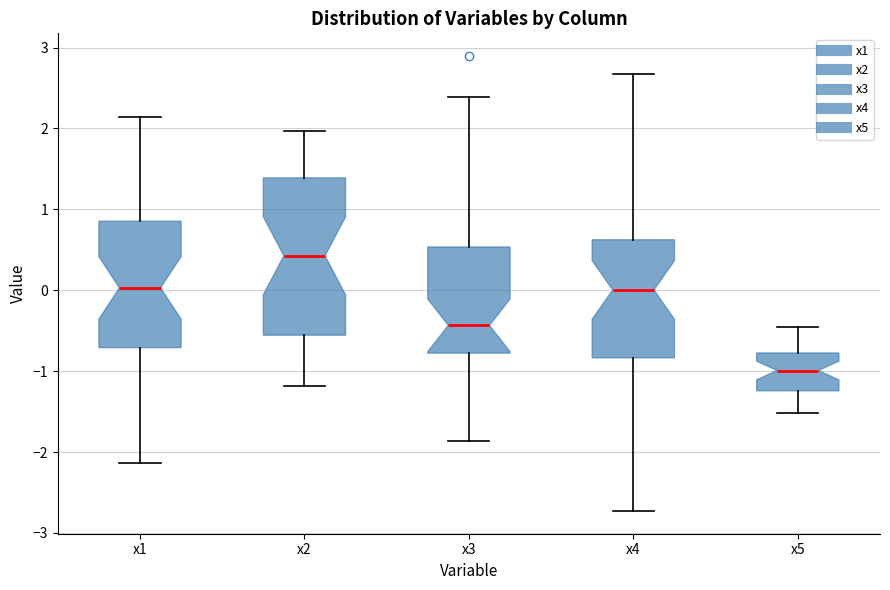

Reading left to right, read every box against the y-axis: the position of its median line, the range the box covers, and the ends of its whiskers. The values are not printed on the chart, so give them approximately, as read against the axis.

x1: median 0.0, box -0.7 to 0.9, whiskers -2.1 to 2.1
x2: median 0.4, box -0.6 to 1.4, whiskers -1.2 to 2.0
x3: median -0.4, box -0.8 to 0.5, whiskers -1.9 to 2.4
x4: median 0.0, box -0.8 to 0.6, whiskers -2.7 to 2.7
x5: median -1.0, box -1.2 to -0.8, whiskers -1.5 to -0.5